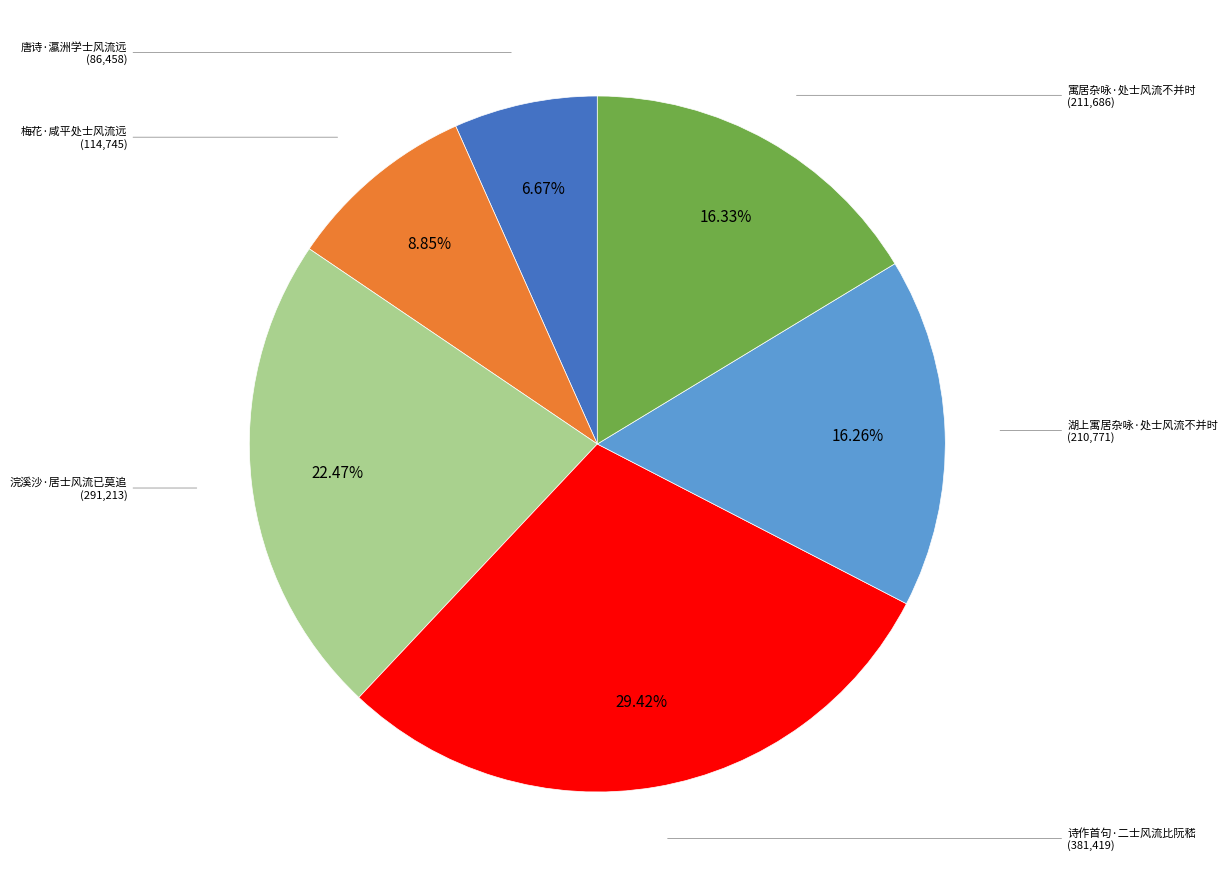

What is the largest slice in the pie chart?

诗作首句·二士风流比阮嵇